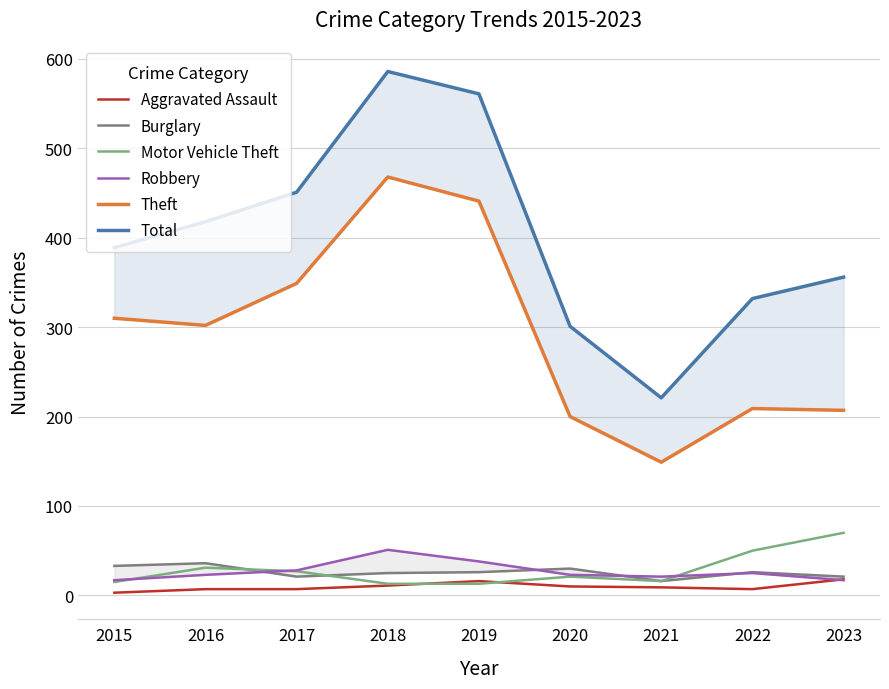

After their last crossing, which series has the higher values: Burglary or Motor Vehicle Theft?

Burglary